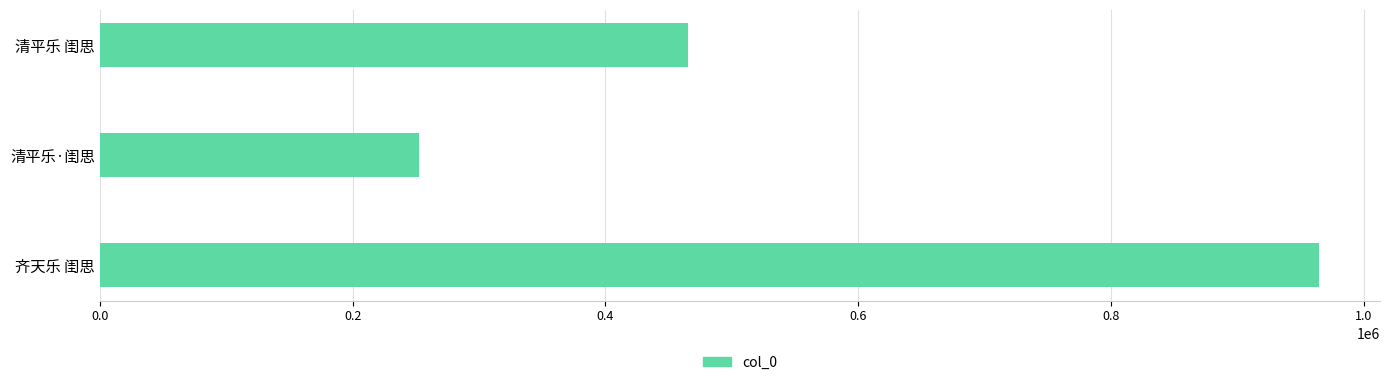

List the labels in order of value, smallest first.

清平乐·闺思, 清平乐 闺思, 齐天乐 闺思